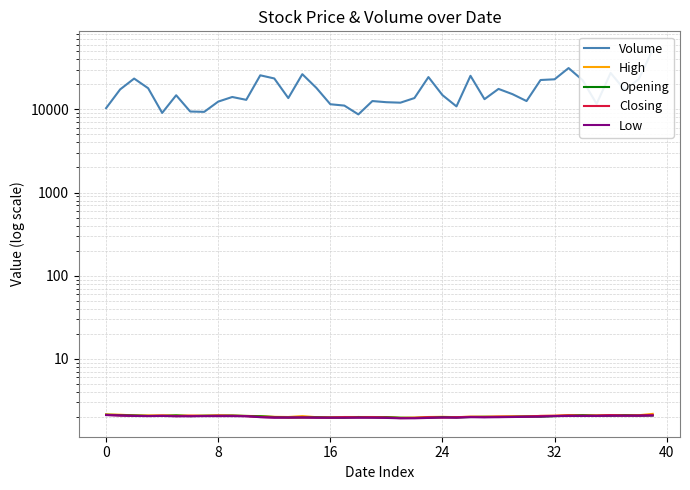

What is the lowest value of the Low series?

1.9